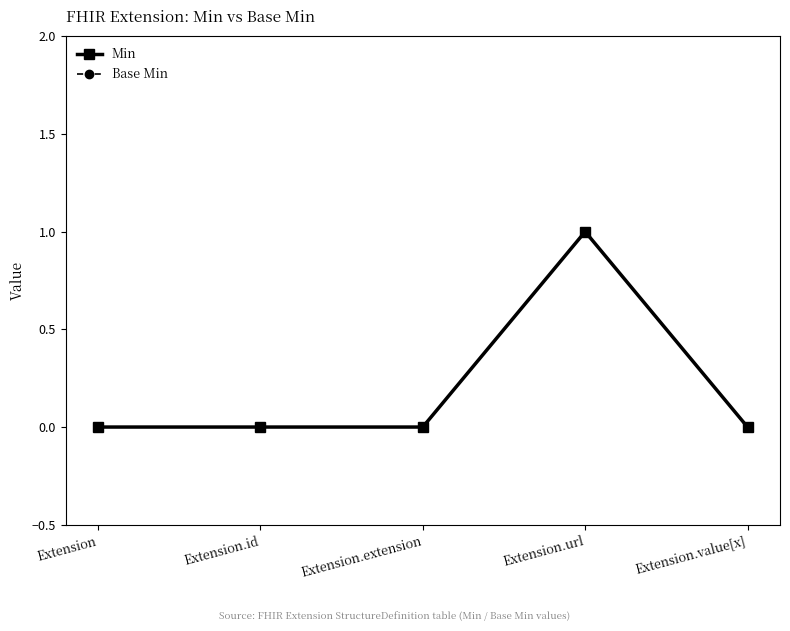

How many lines are shown in the chart?

2